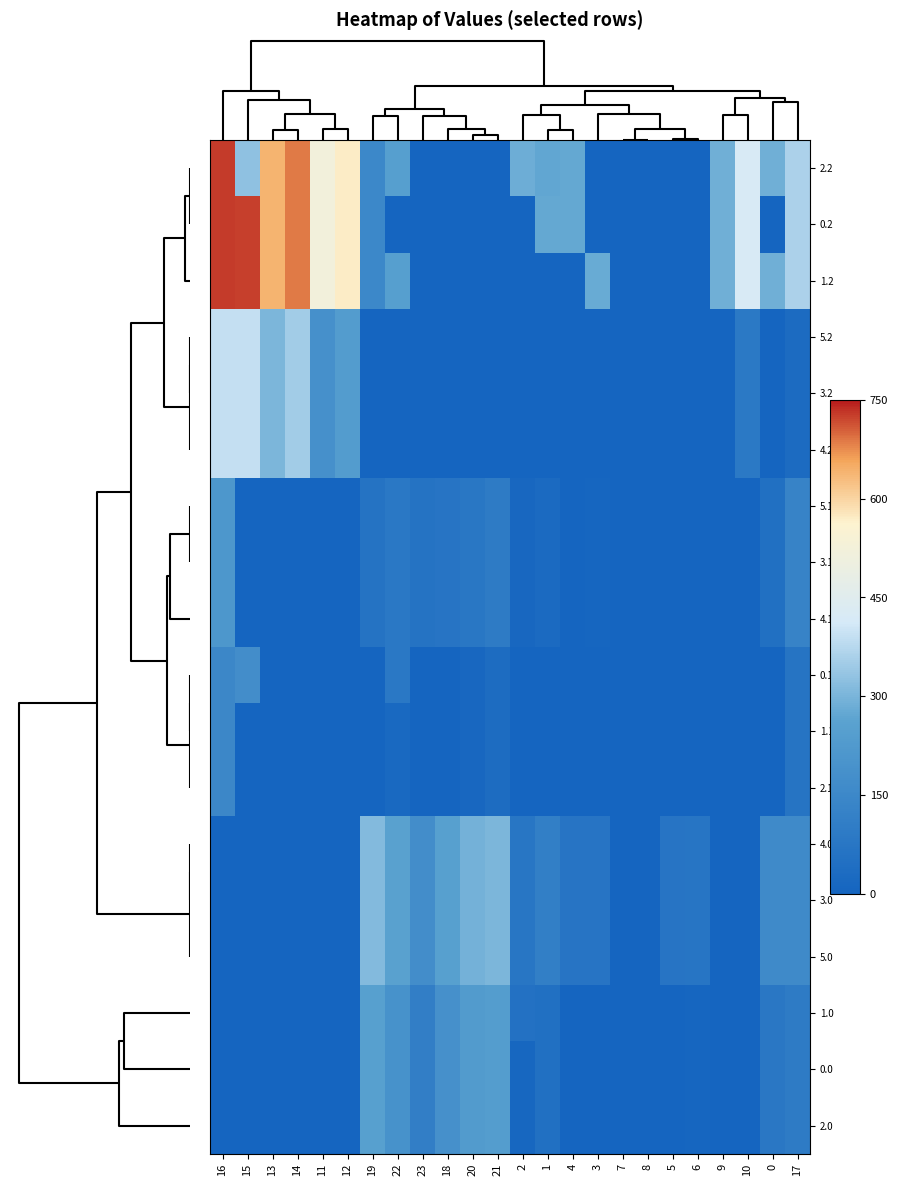

List the series in order of their peak value, lowest first.

1.1, 2.1, 0.1, 5.1, 3.1, 4.1, 1.0, 0.0, 2.0, 4.0, 3.0, 5.0, 5.2, 3.2, 4.2, 2.2, 0.2, 1.2